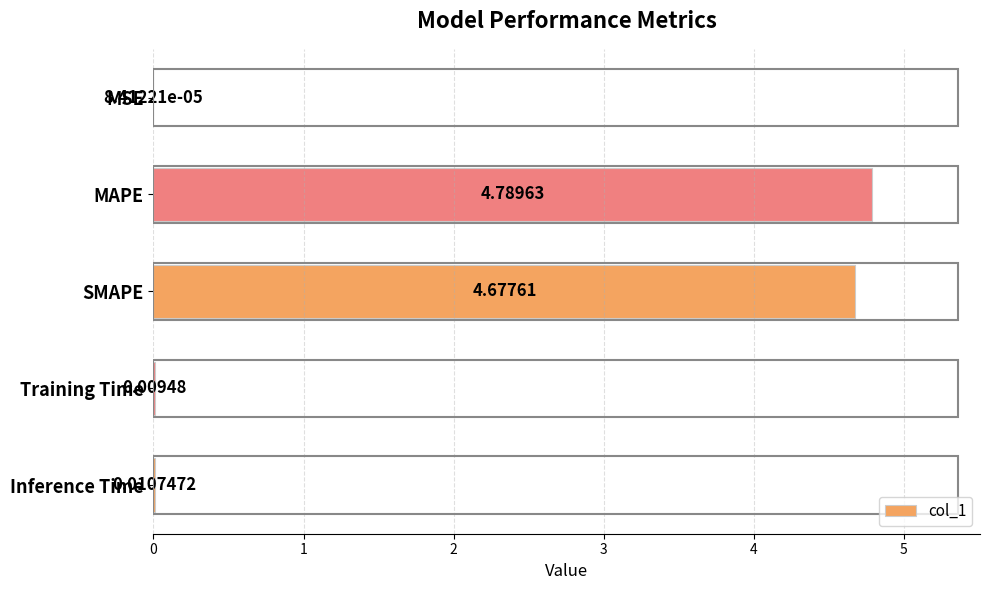

Where is the data nearest to the value 2?

Inference Time